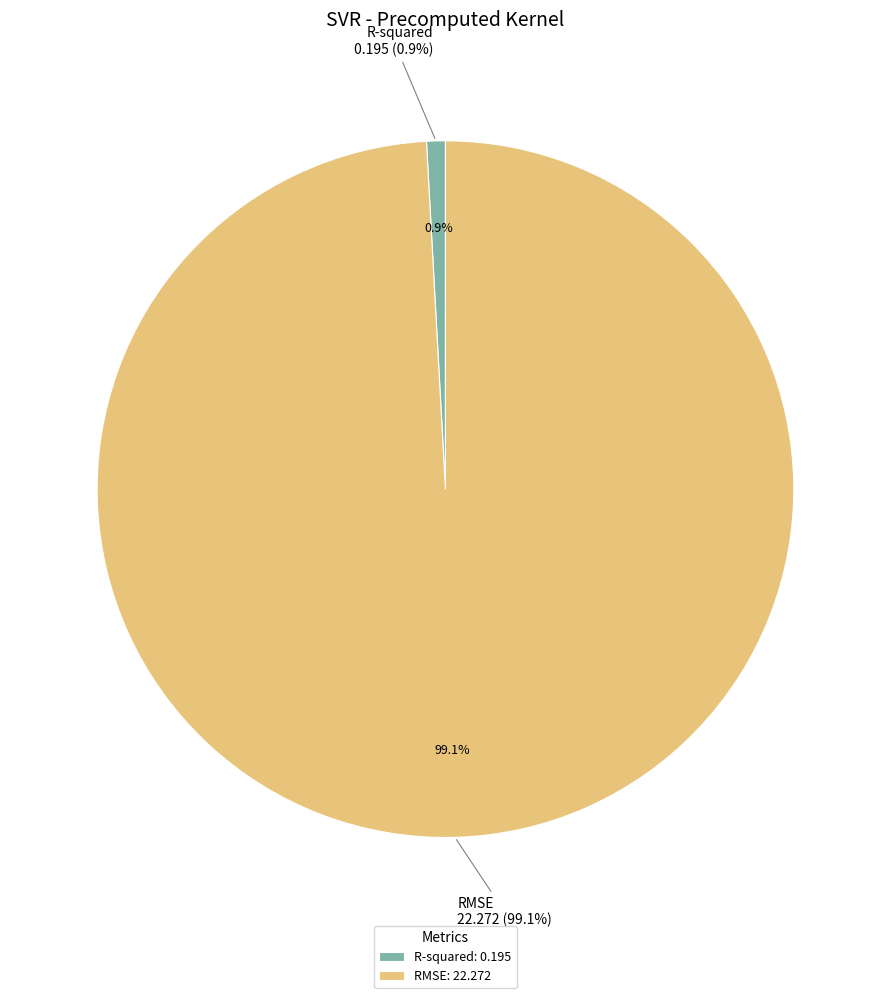

To the nearest percent, what is the difference between the largest and smallest slice percentages?

98%